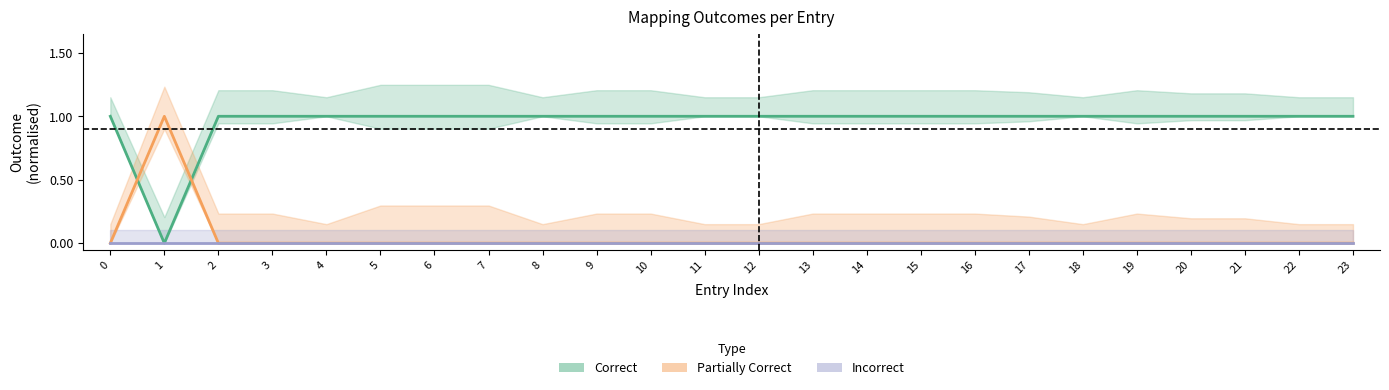

What is the value of the Correct point at the 21st from the left?

1